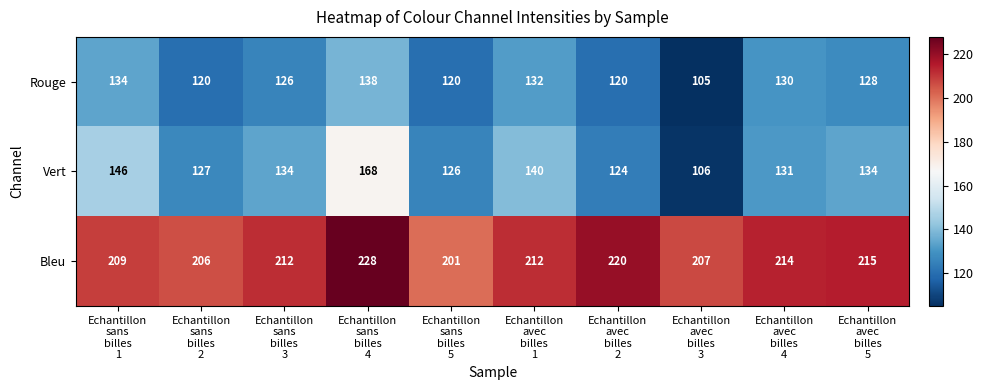

Count the number of data series in this chart.

3